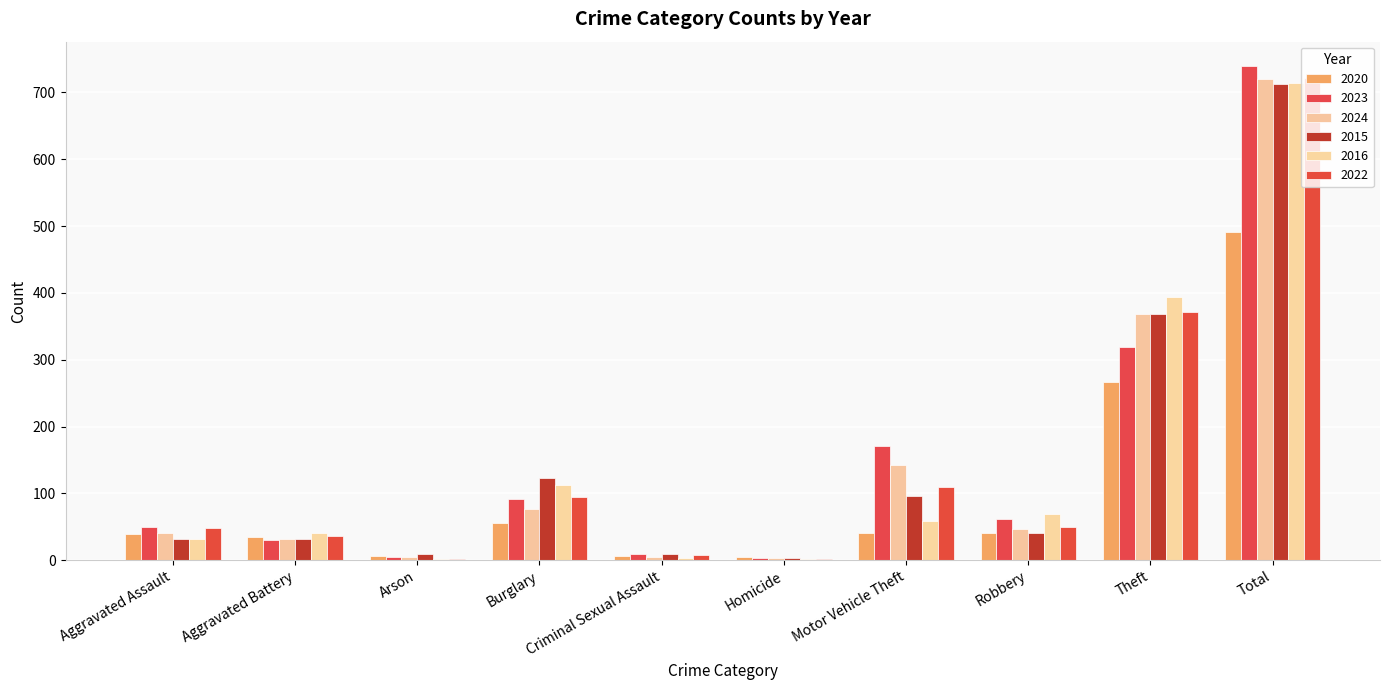

Which series has the widest spread of values?

2023